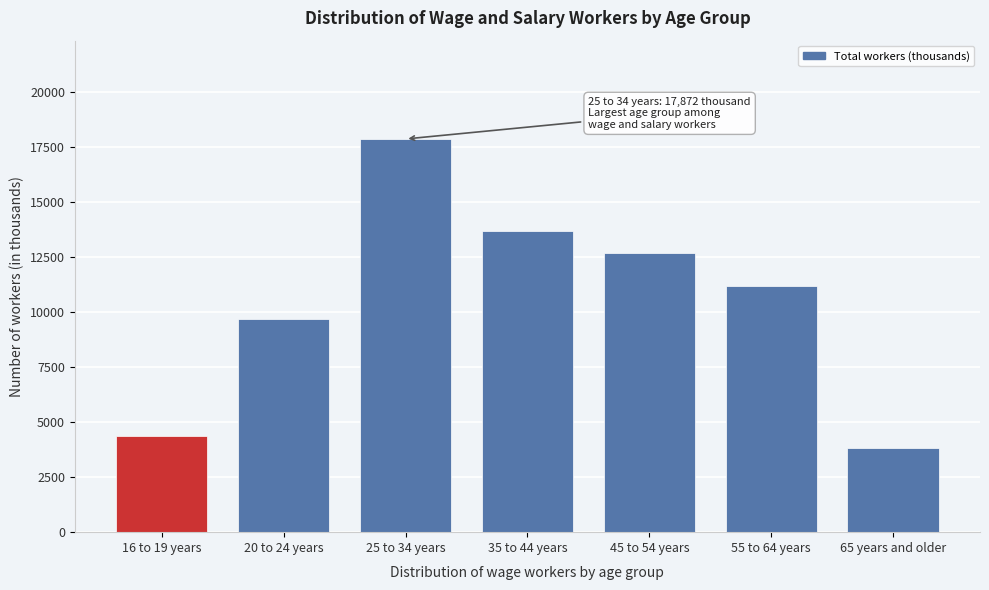

Reading left to right, list all the values displayed in this chart.

4352	9699	17872	13691	12672	11179	3840